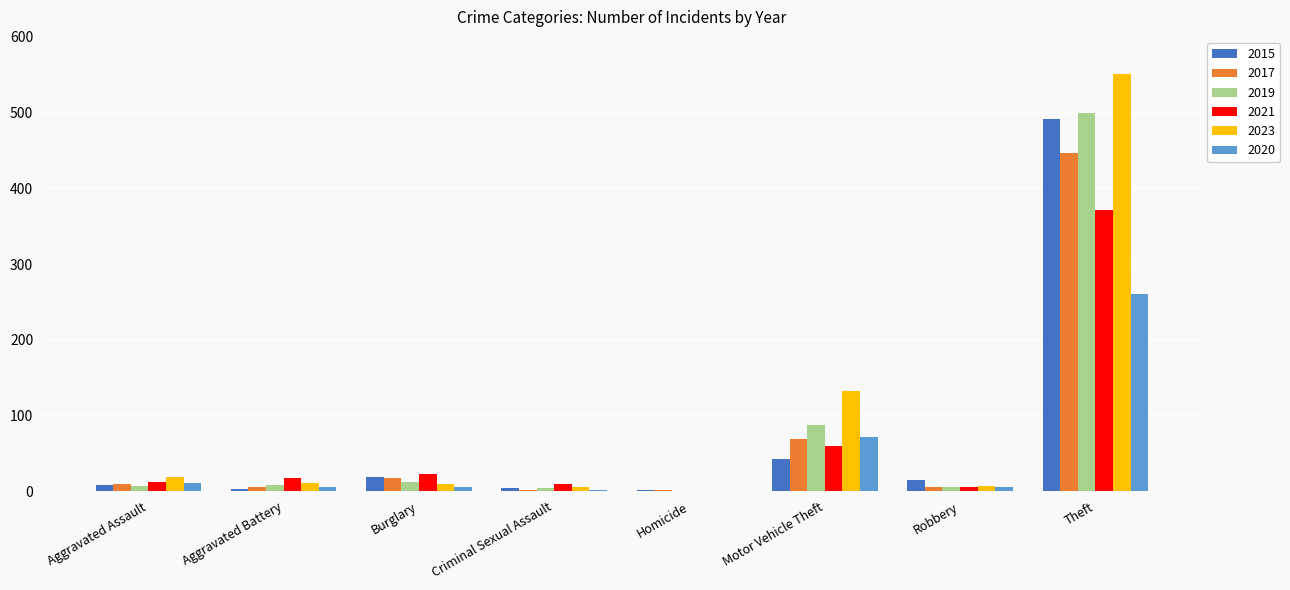

What is the sum of all 2020 values?

361